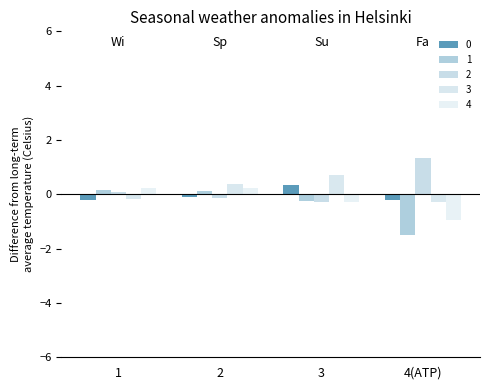

What is the difference between the 3 values at 1 and 3?

0.9